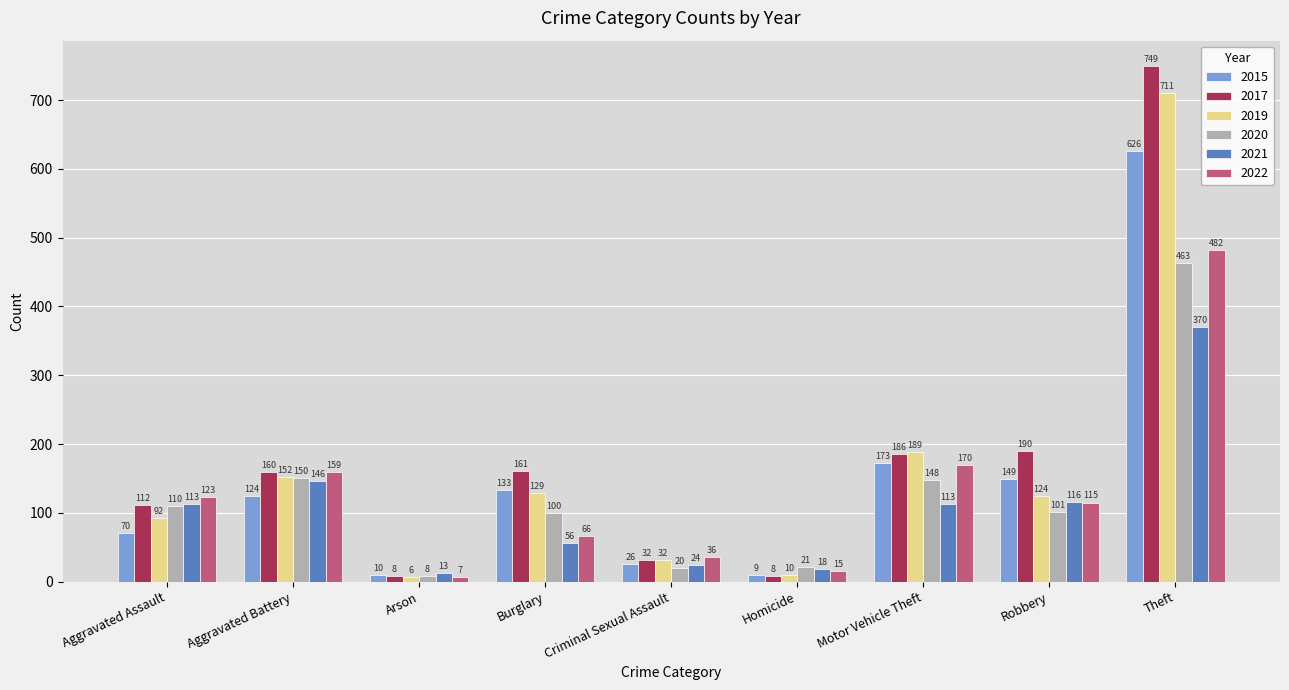

What position from the right is Motor Vehicle Theft?

3